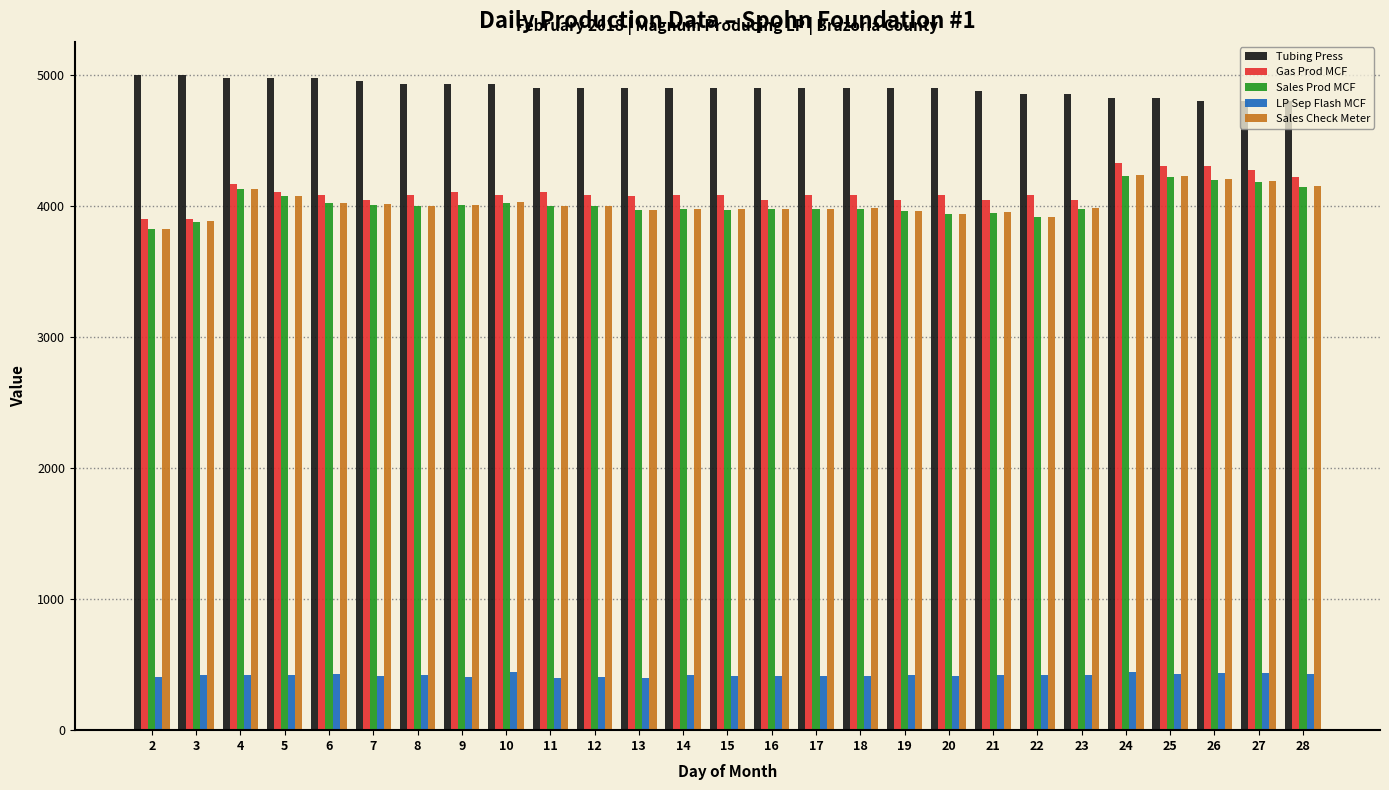

The Tubing Press series shows 4975 at 6. True or false?

True